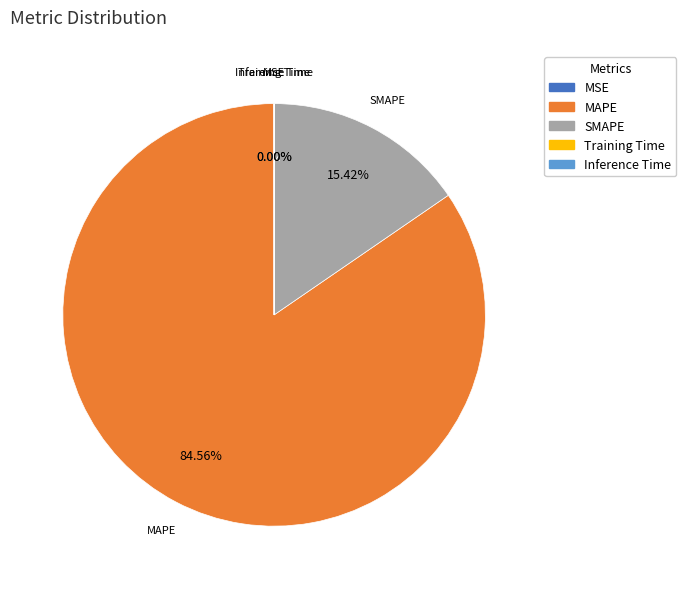

Approximately how many times larger is the value at MAPE compared to SMAPE?

5.5